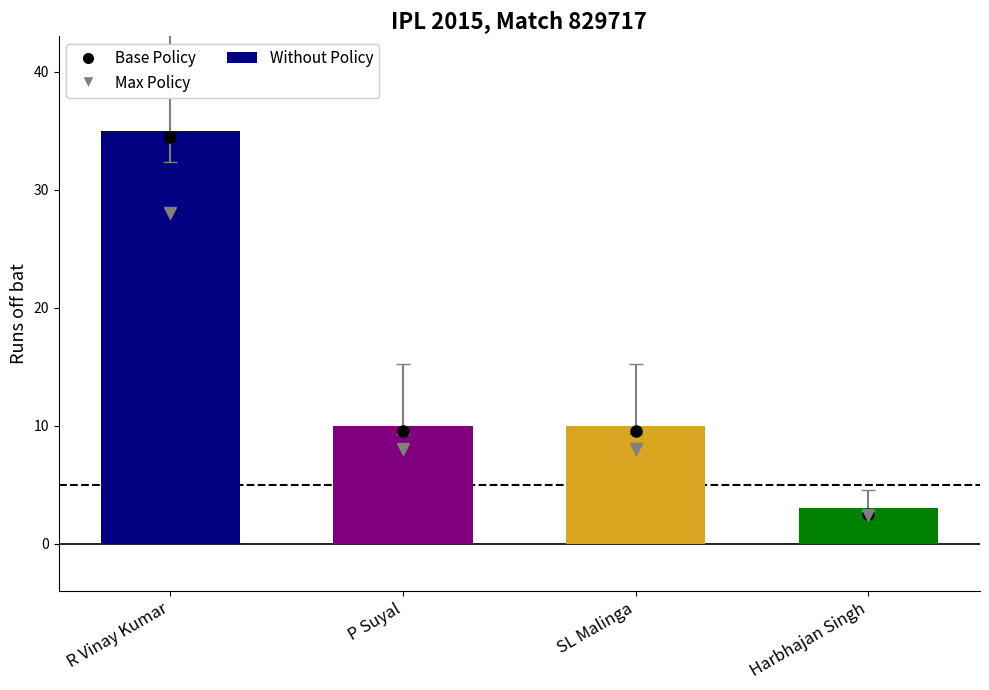

What is the label of the 2nd bar from the left?

P Suyal